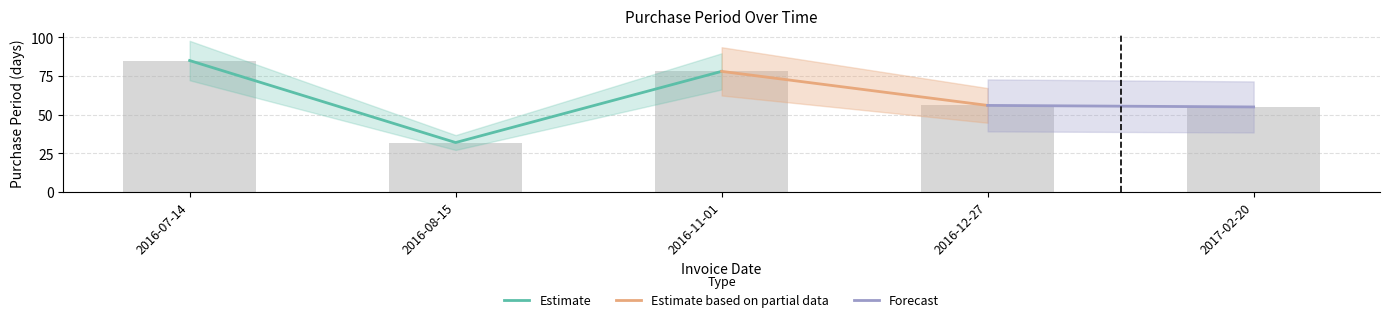

The chart shows a value of 56 at 2016-12-27. True or false?

True